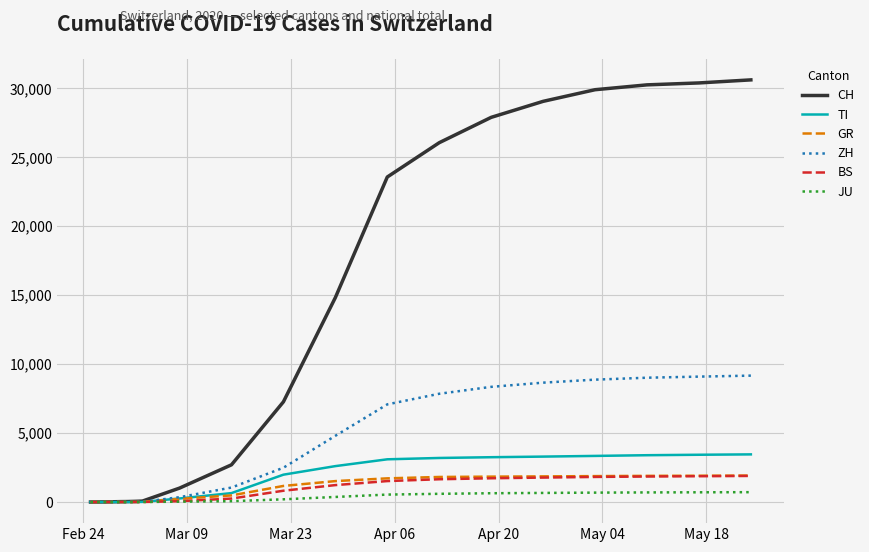

What is the highest value of the BS series?

1893